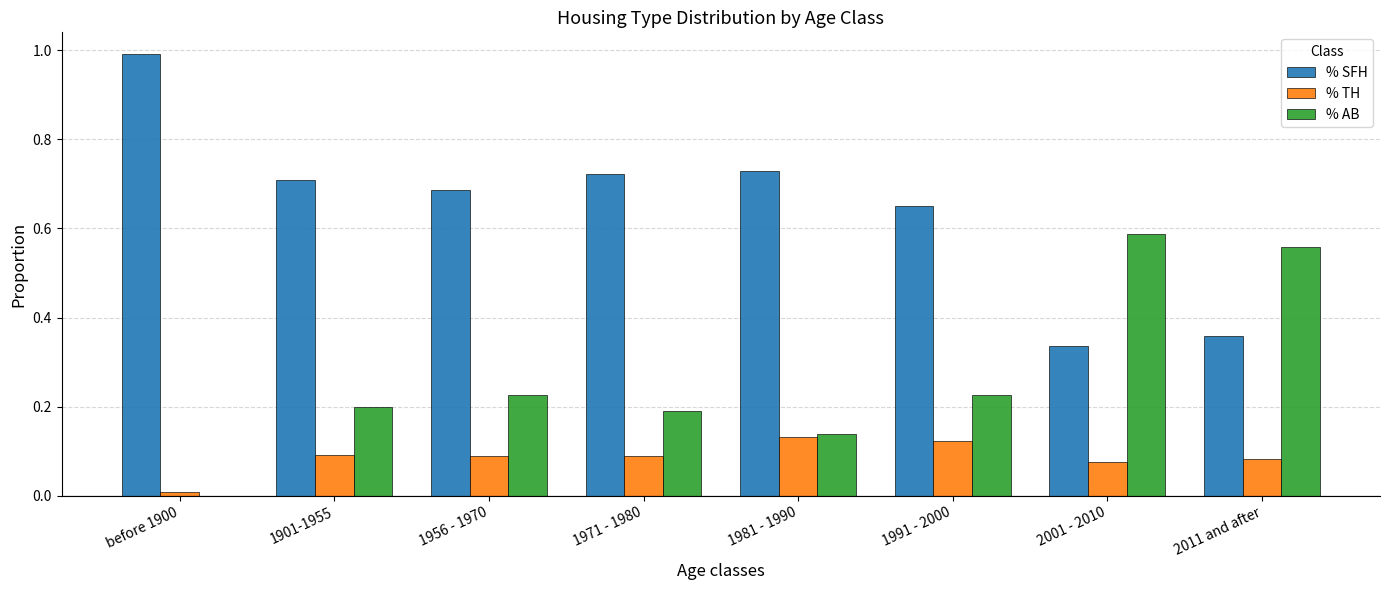

Which series changed the most between before 1900 and 2001 - 2010?

% SFH